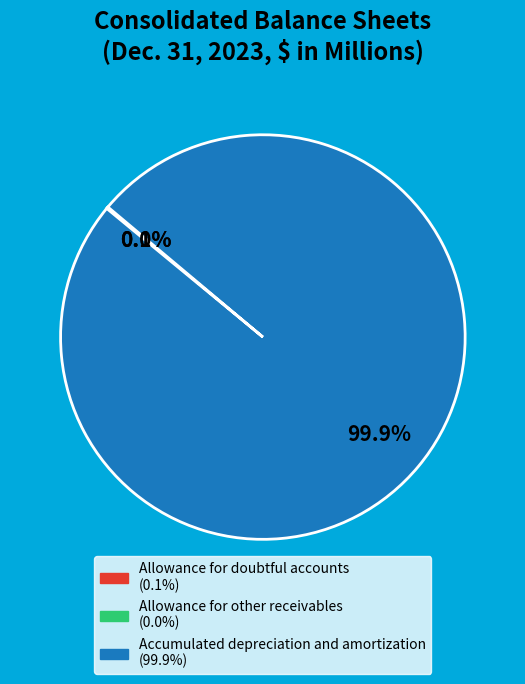

What is the largest slice in the pie chart?

Accumulated depreciation and amortization